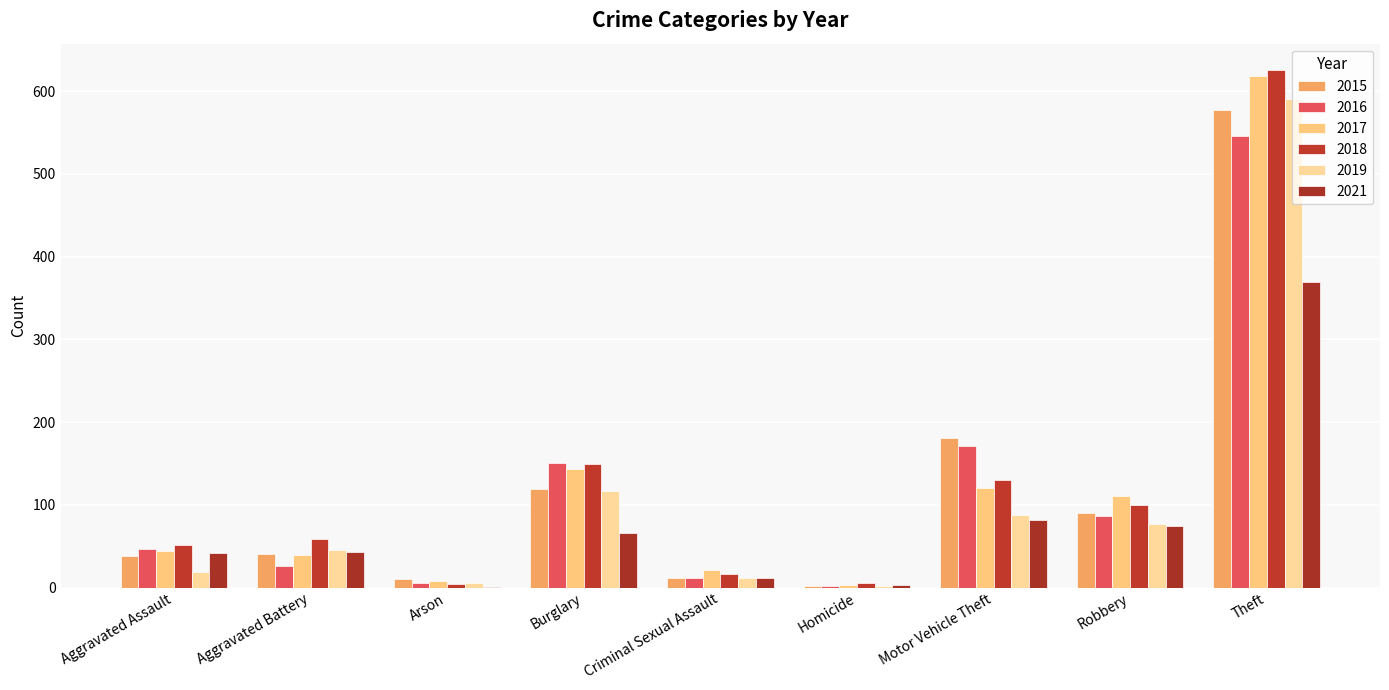

Reading right to left, extract all data points from this chart.

2015: Theft=577	Robbery=90	Motor Vehicle Theft=181	Homicide=2	Criminal Sexual Assault=12	Burglary=119	Arson=10	Aggravated Battery=41	Aggravated Assault=38
2016: Theft=546	Robbery=86	Motor Vehicle Theft=171	Homicide=2	Criminal Sexual Assault=11	Burglary=151	Arson=6	Aggravated Battery=26	Aggravated Assault=47
2017: Theft=618	Robbery=111	Motor Vehicle Theft=120	Homicide=3	Criminal Sexual Assault=21	Burglary=143	Arson=8	Aggravated Battery=39	Aggravated Assault=44
2018: Theft=626	Robbery=100	Motor Vehicle Theft=130	Homicide=5	Criminal Sexual Assault=17	Burglary=149	Arson=4	Aggravated Battery=59	Aggravated Assault=52
2019: Theft=591	Robbery=77	Motor Vehicle Theft=88	Homicide=2	Criminal Sexual Assault=12	Burglary=117	Arson=5	Aggravated Battery=46	Aggravated Assault=19
2021: Theft=369	Robbery=74	Motor Vehicle Theft=82	Homicide=3	Criminal Sexual Assault=12	Burglary=66	Arson=1	Aggravated Battery=43	Aggravated Assault=42